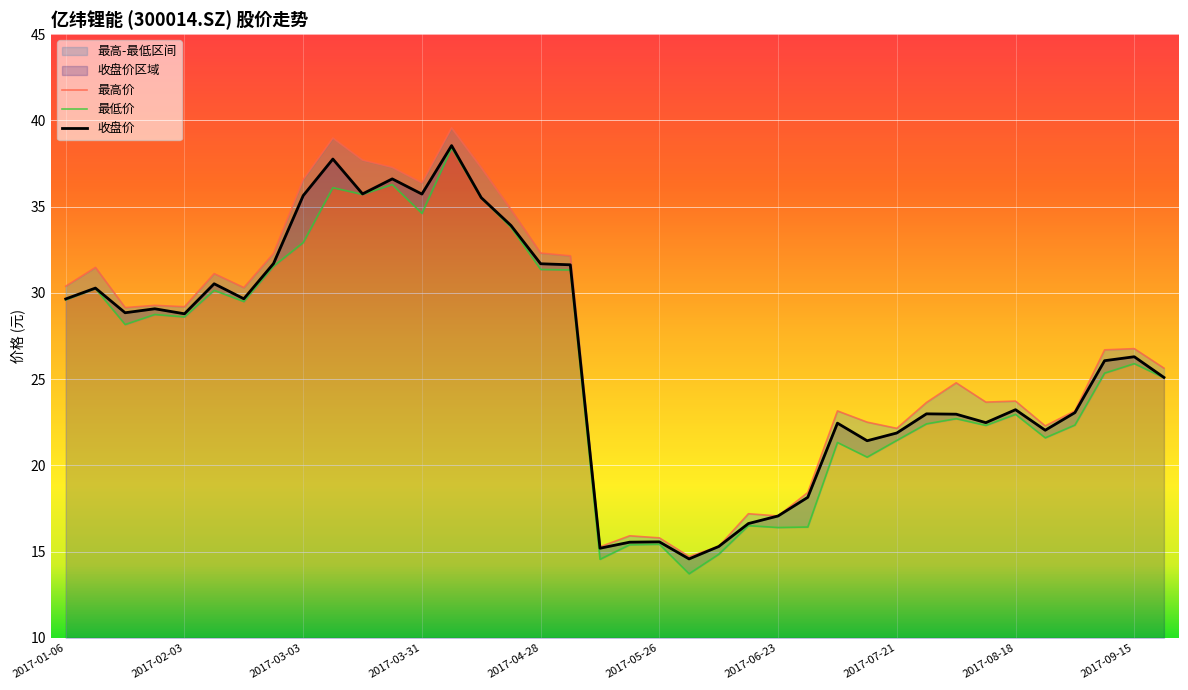

The value of 收盘价 at 2017-03-03 is 49.0. True or false?

False